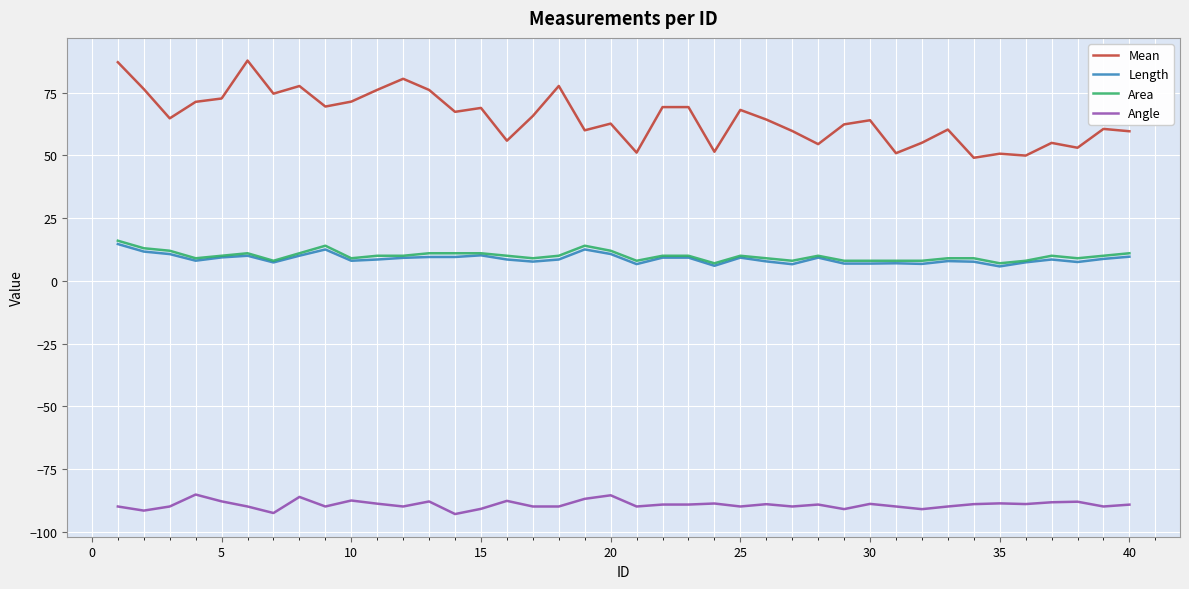

True or false: Length and Area cross at least once.

False